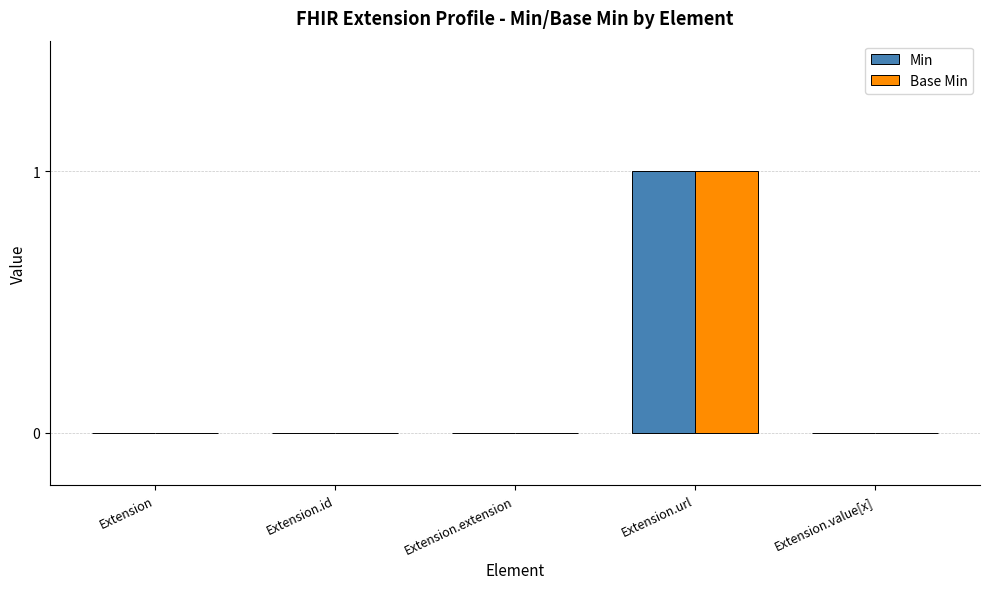

The value of Base Min at Extension.url is 1. True or false?

True